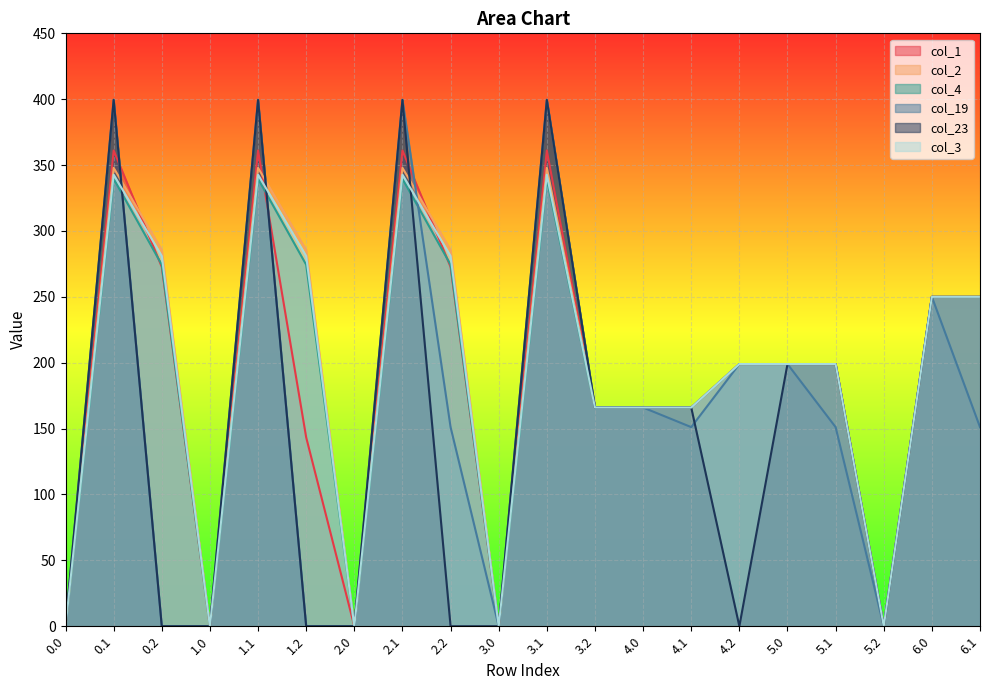

What is the total value across all series at 2.2?

1264.8